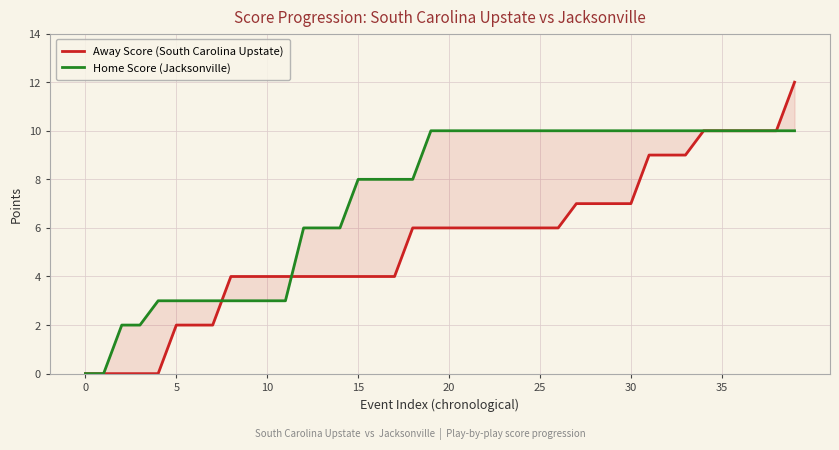

Reading right to left, transcribe all the data shown in this chart.

Away Score (South Carolina Upstate): 12	10	10	10	10	10	9	9	9	7	7	7	7	6	6	6	6	6	6	6	6	6	4	4	4	4	4	4	4	4	4	4	2	2	2	0	0	0	0	0
Home Score (Jacksonville): 10	10	10	10	10	10	10	10	10	10	10	10	10	10	10	10	10	10	10	10	10	8	8	8	8	6	6	6	3	3	3	3	3	3	3	3	2	2	0	0